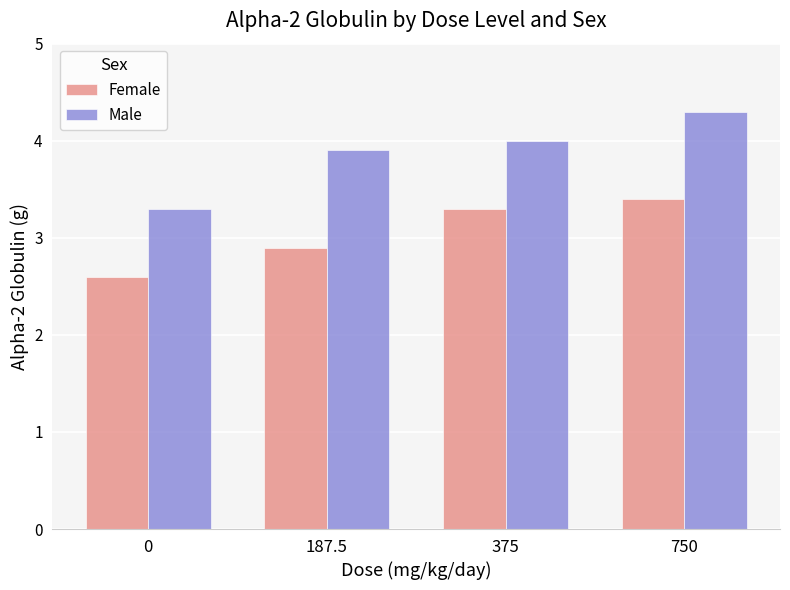

At which category is the sum across all series the highest?

750